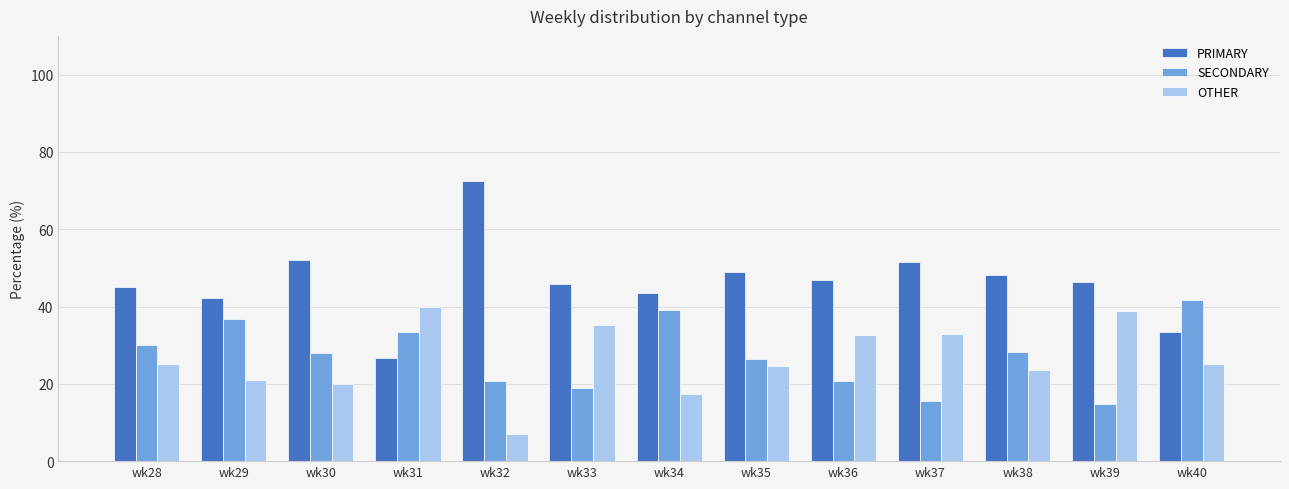

What is the smallest value displayed?

6.9